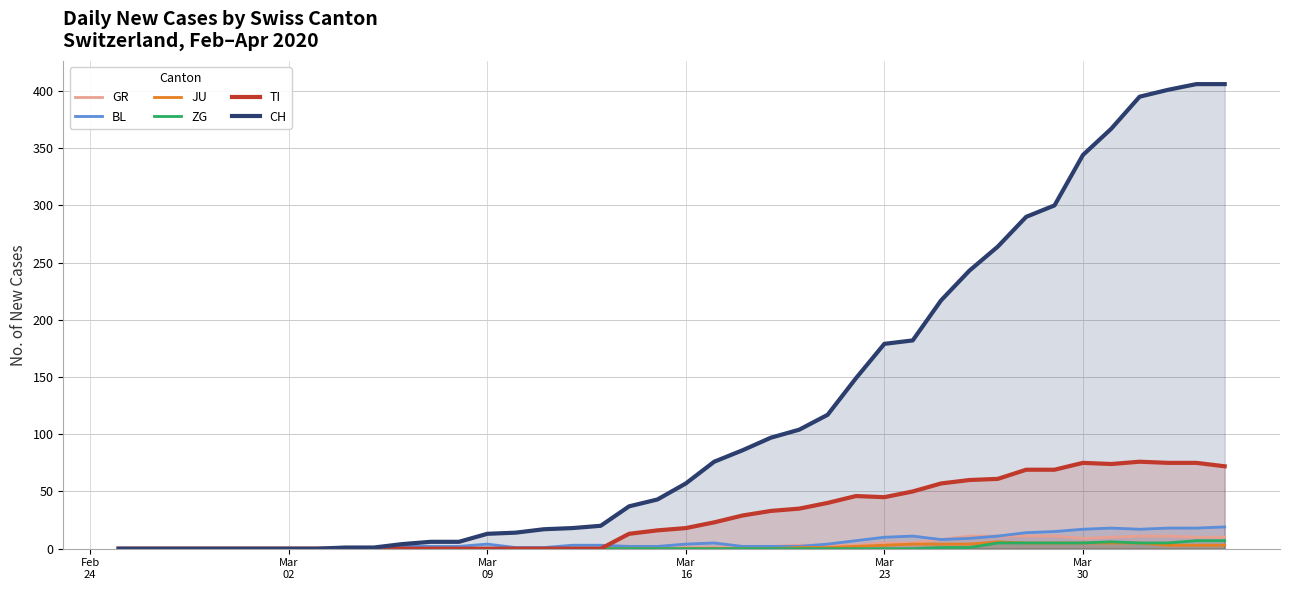

Which series has the widest spread of values?

CH